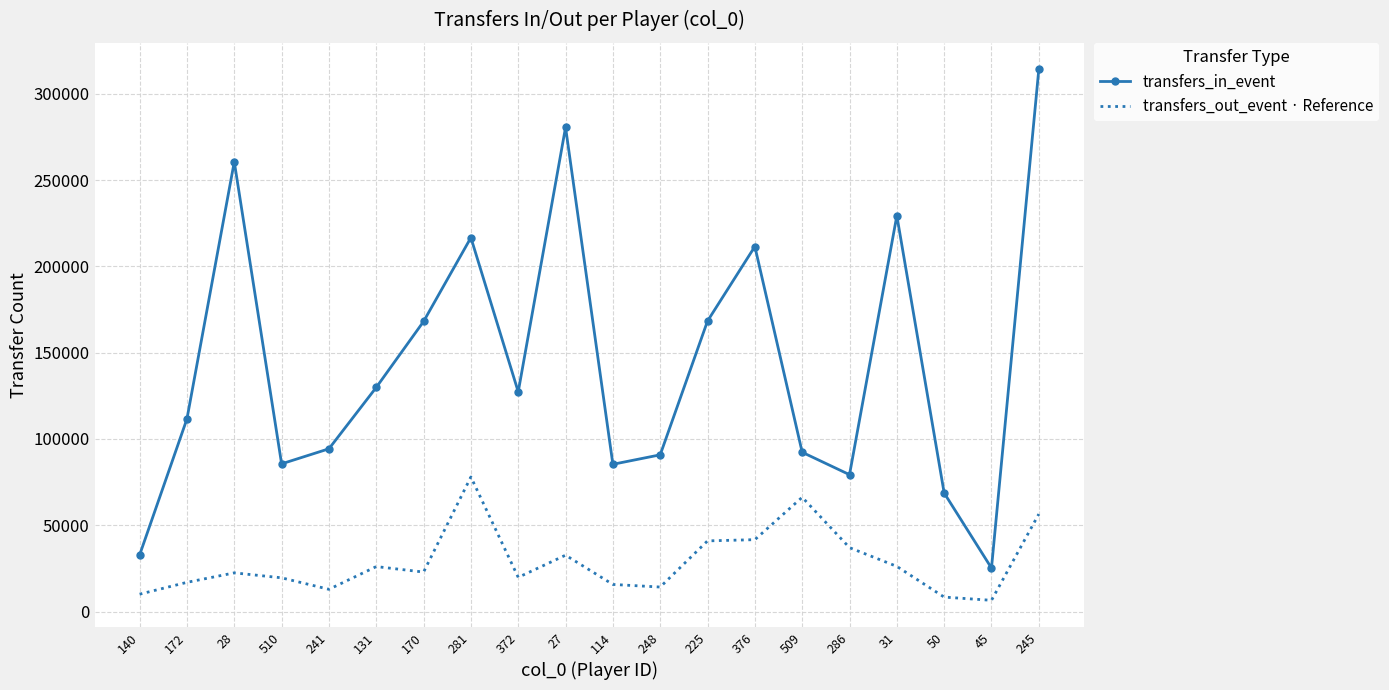

What is the highest value of the transfers_in_event series?

314086